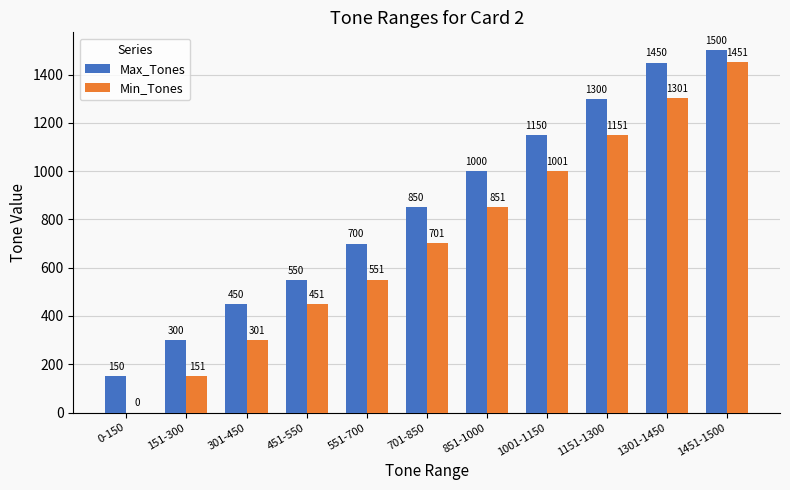

What is the sum of the Min_Tones values at 301-450 and 1301-1450?

1602